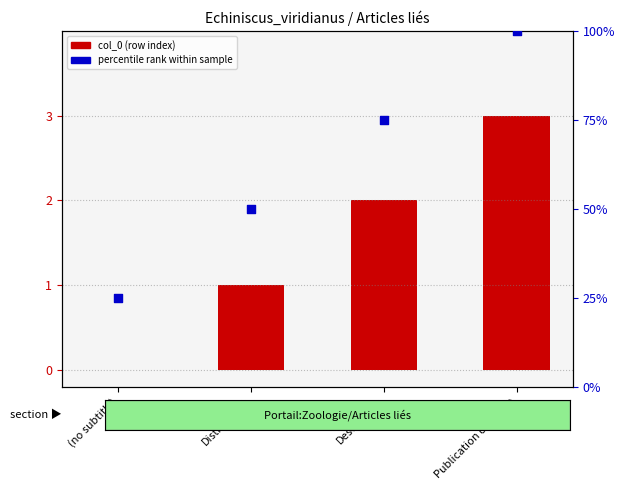

Is the value of percentile rank at (no subtitle) greater than the value of col_0 (row index) at Description?

Yes